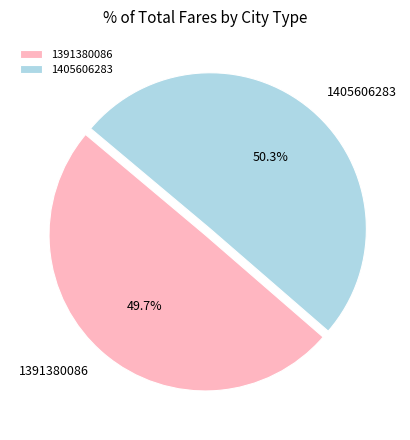

Do 1405606283 and 1391380086 together represent more than half of the pie?

Yes